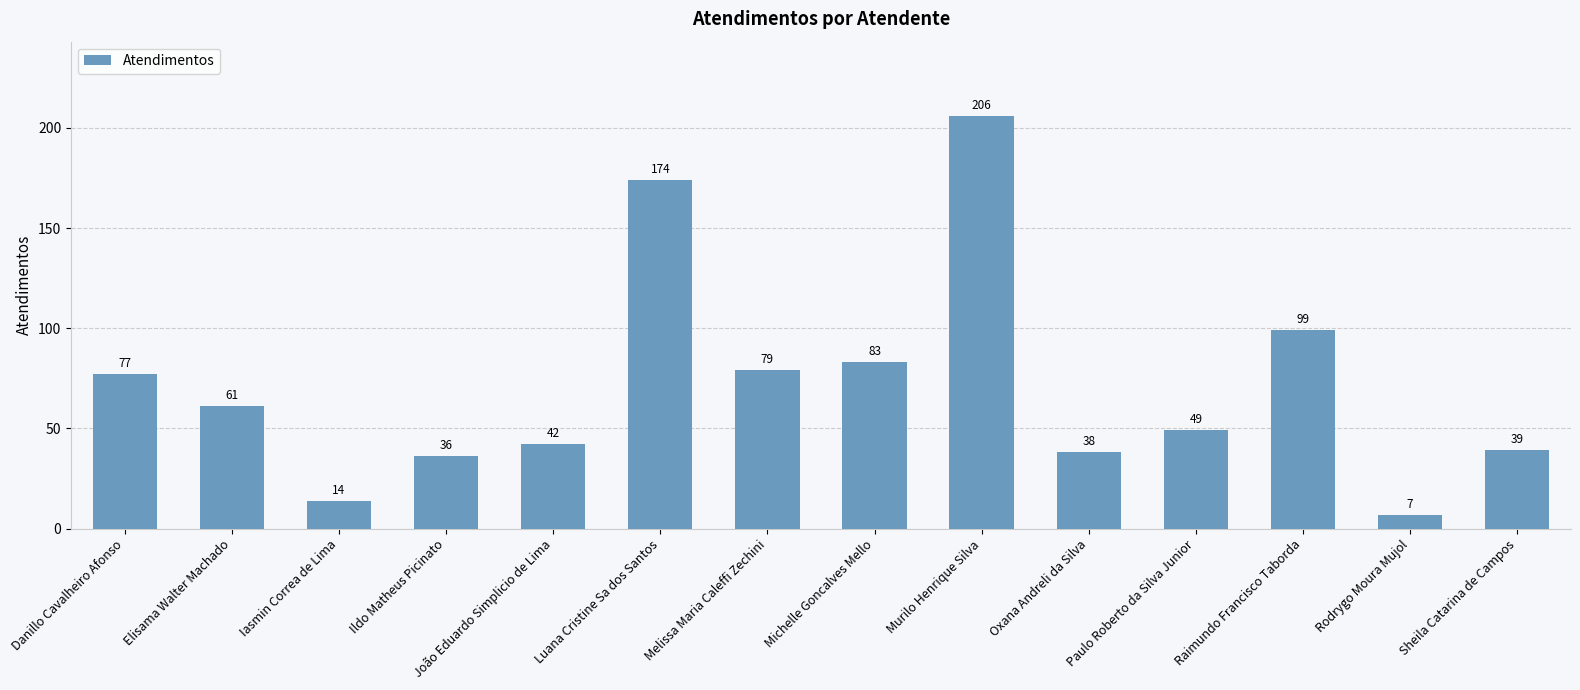

Which has a higher value, Ildo Matheus Picinato or Murilo Henrique Silva?

Murilo Henrique Silva